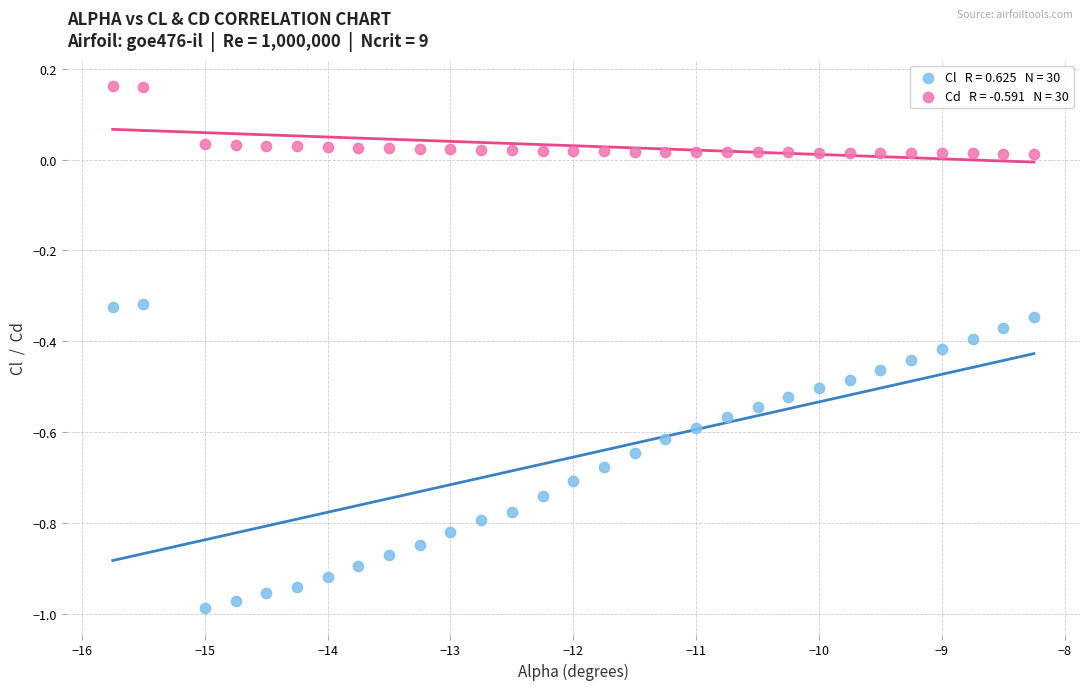

Across all data points, what is the range of X values (max minus min)?

7.5